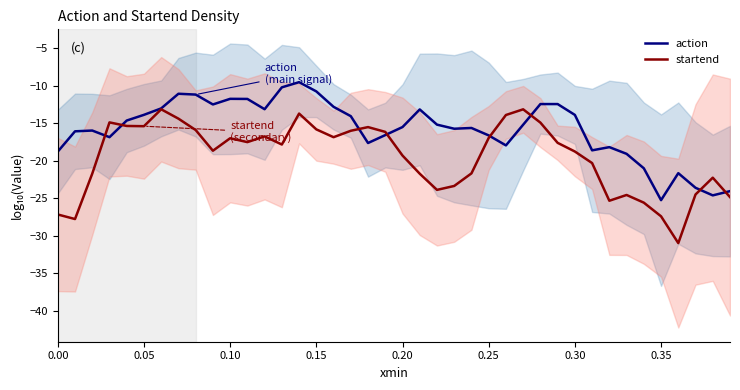

What is the lowest value of the action series?

-25.3